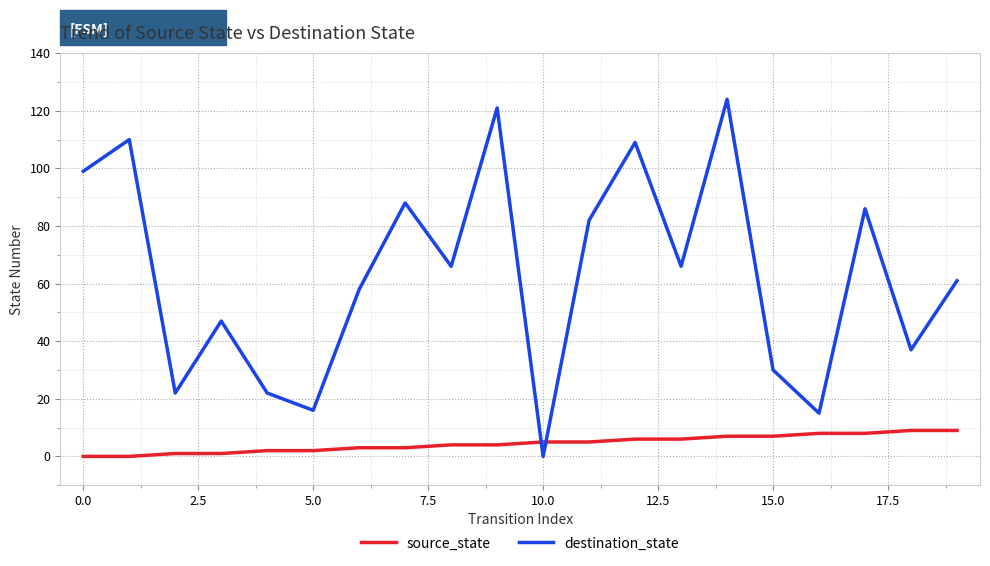

List the series in order of their peak value, lowest first.

source_state, destination_state